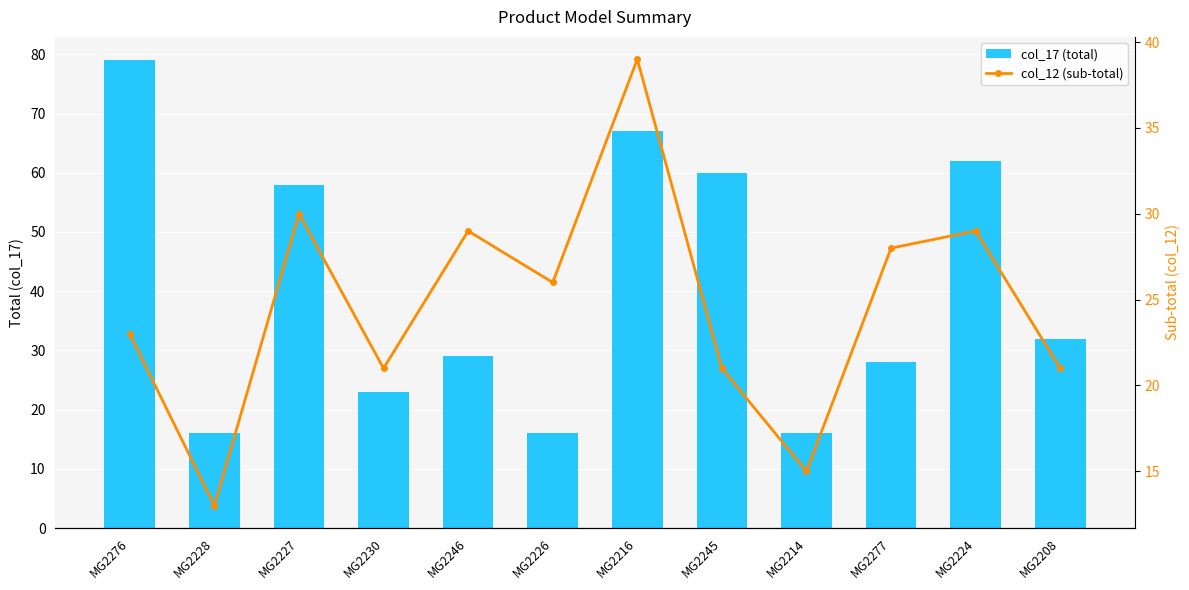

At how many categories does at least one series exceed 64?

2